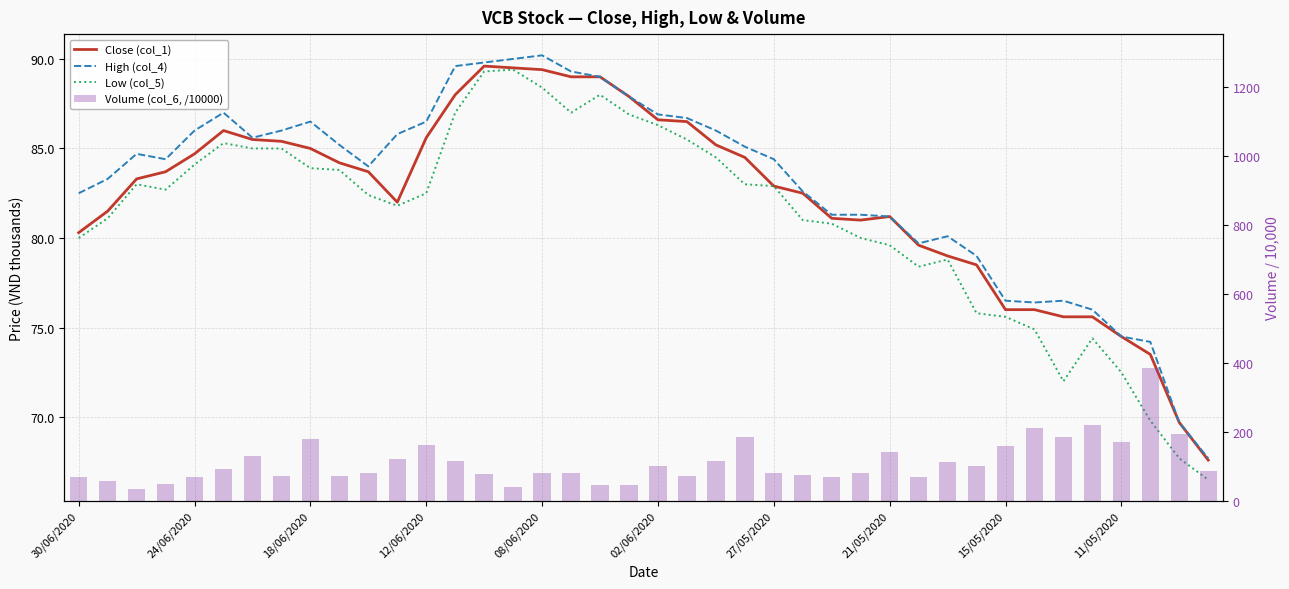

The value of High (col_4) at 39 is 25.7. True or false?

False